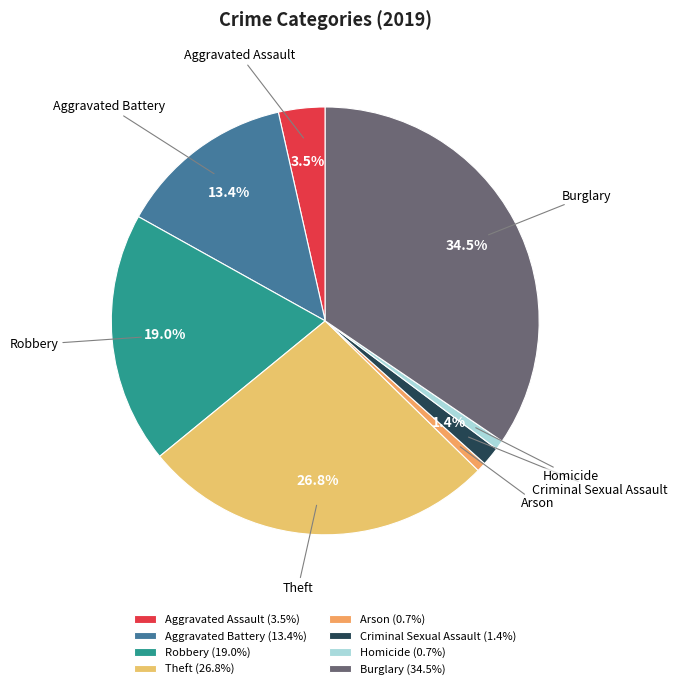

How many slices are in this pie chart?

8